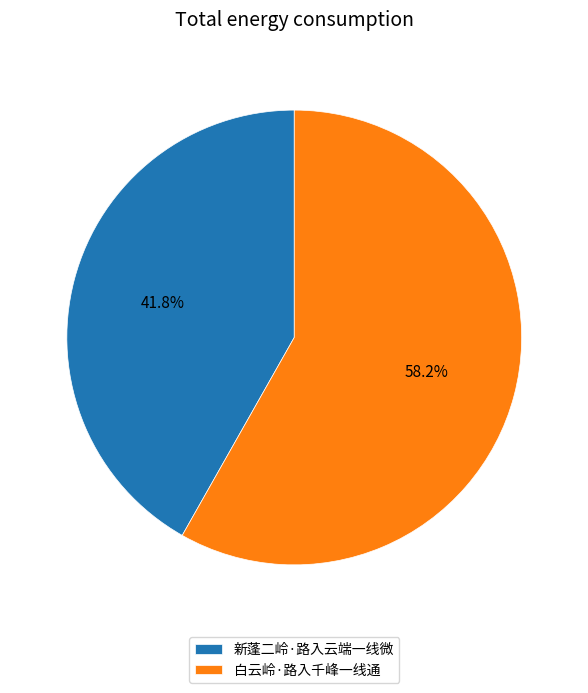

Between 白云岭·路入千峰一线通 and 新蓬二岭·路入云端一线微, which is larger?

白云岭·路入千峰一线通